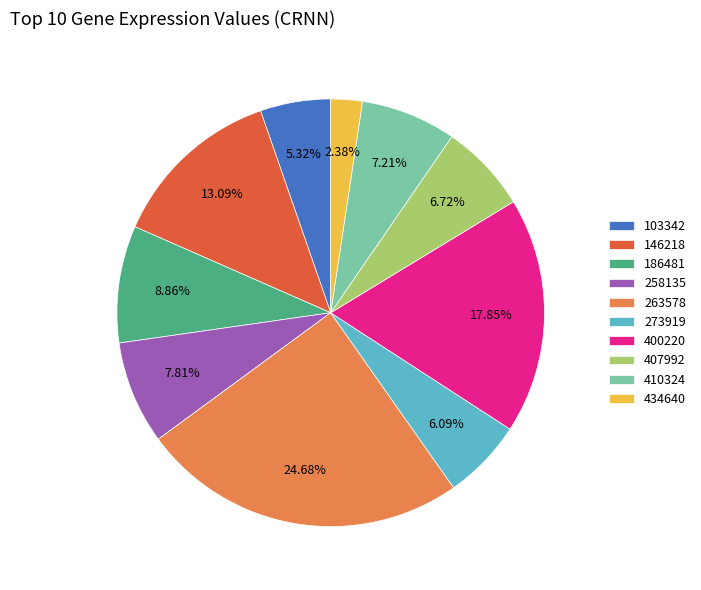

Is there any slice that represents more than half of the pie?

No